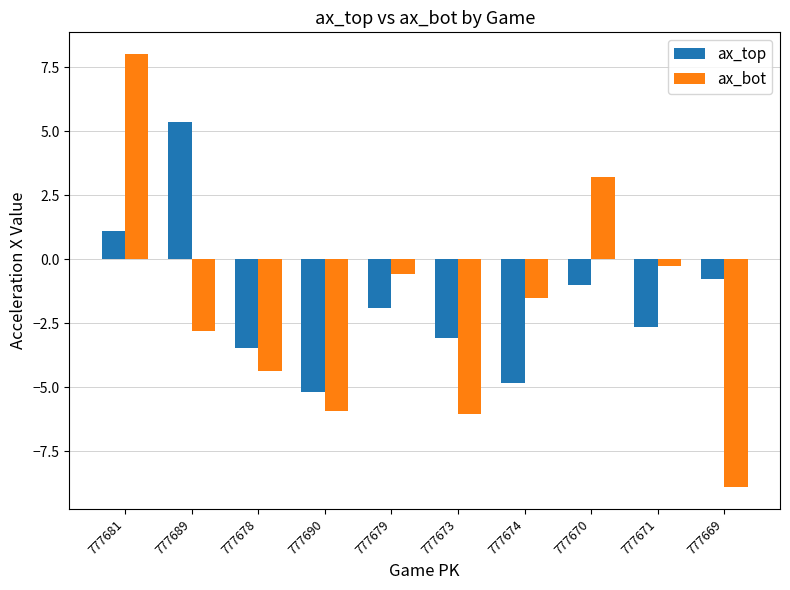

How many categories are shown in the chart?

10